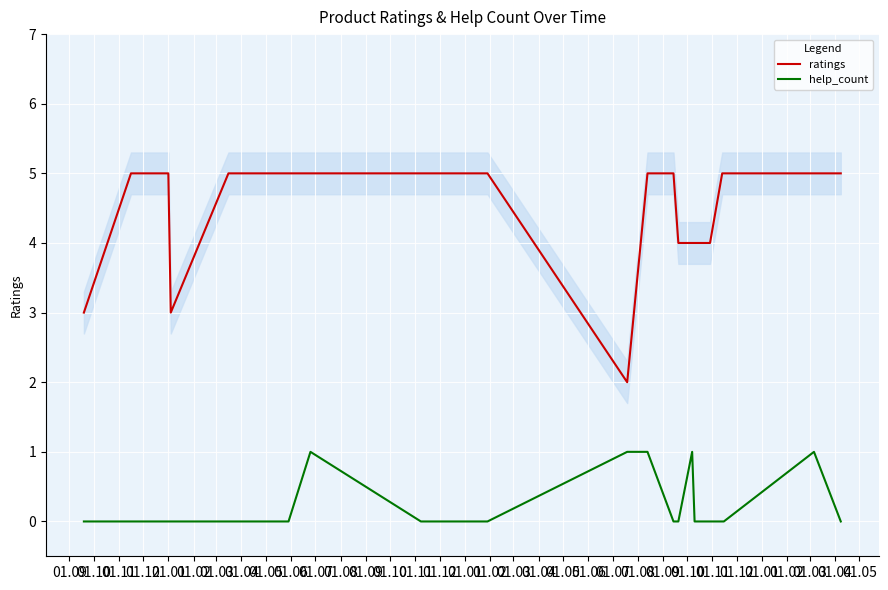

What is the label of the 9th point from the right?

01.10